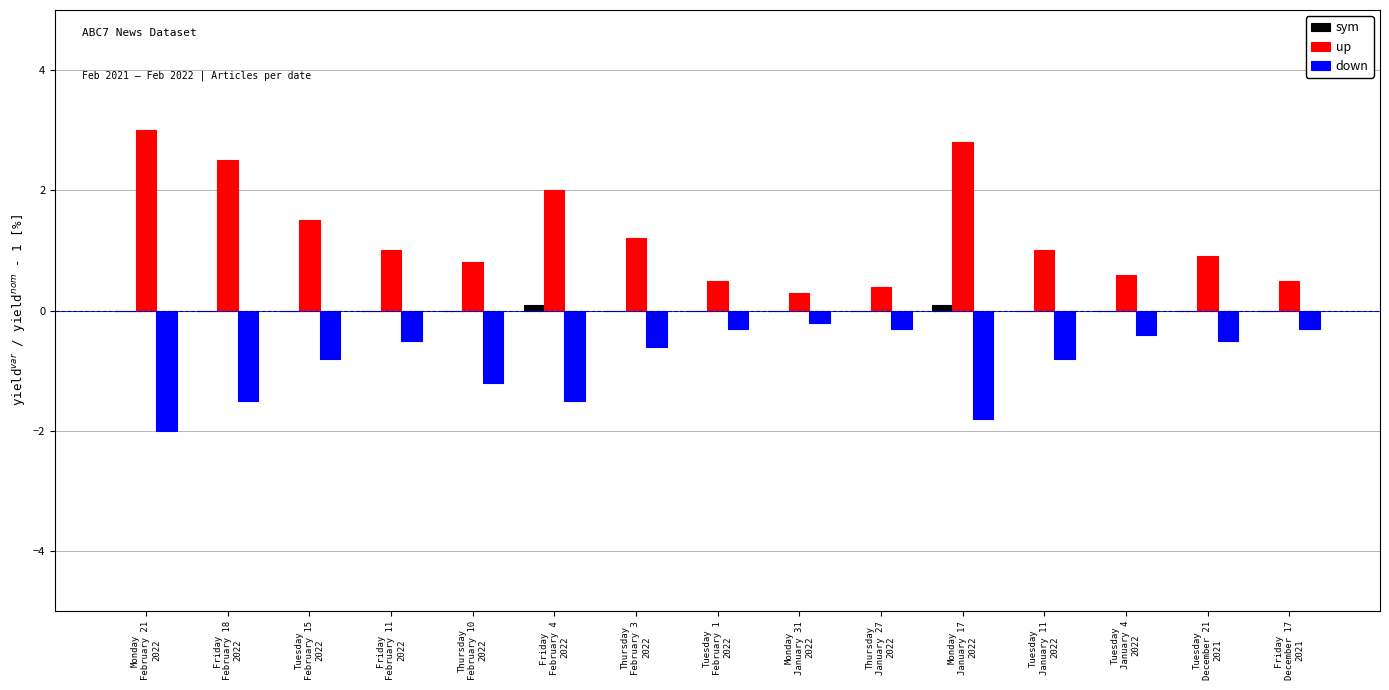

What is the difference between the up values at Thursday
January 27
2022 and Monday
February 21
2022?

2.6